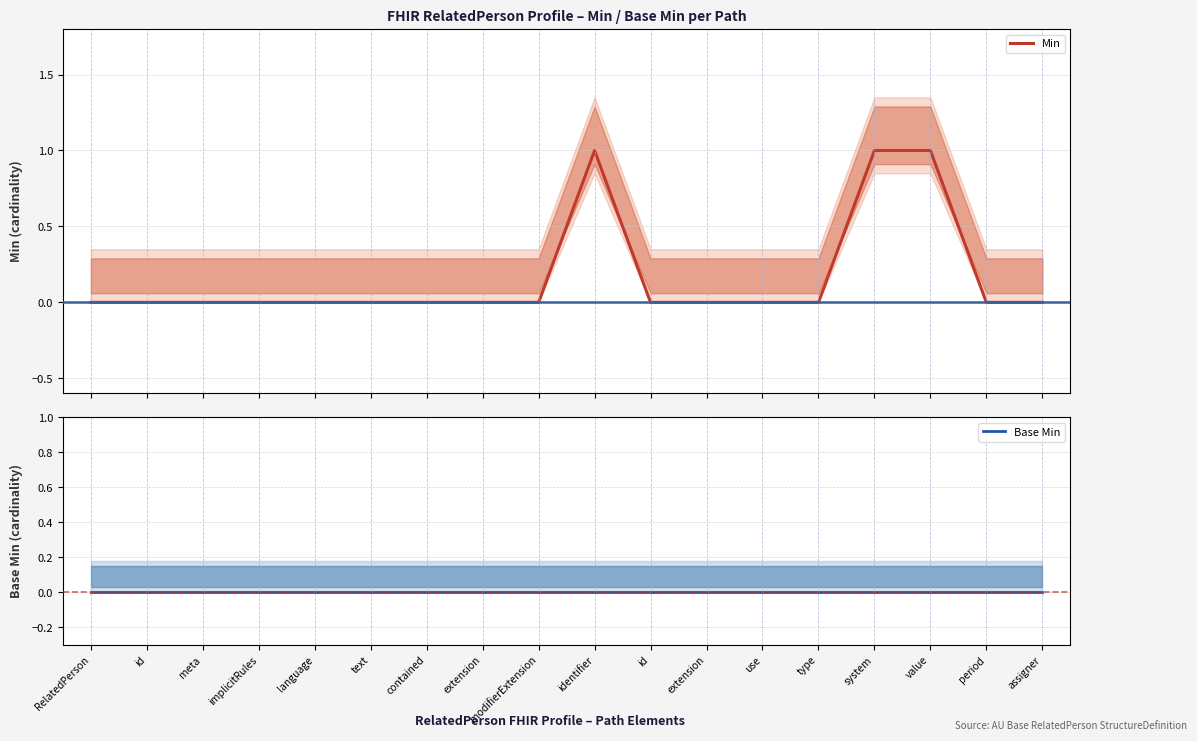

The value of Base Min at use is 0. True or false?

True